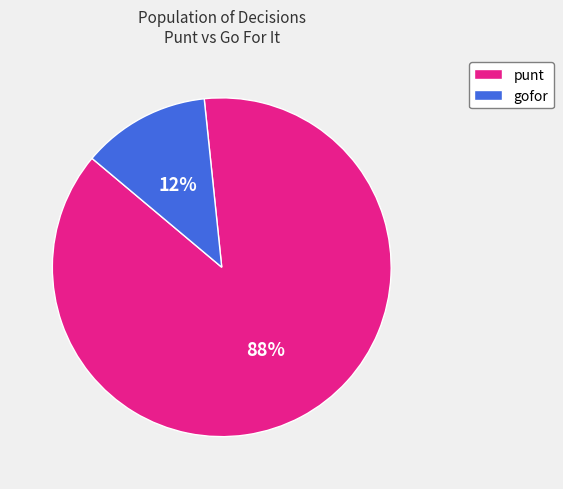

Is it true that punt is 81% of the pie?

False